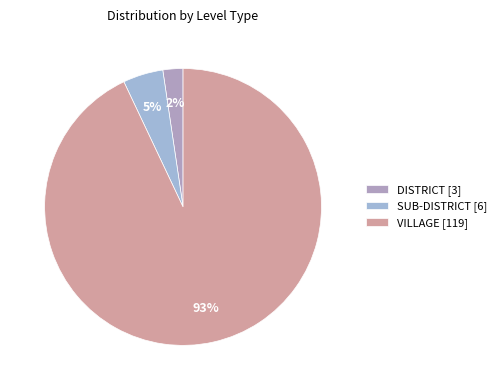

Which slice is the smallest?

DISTRICT